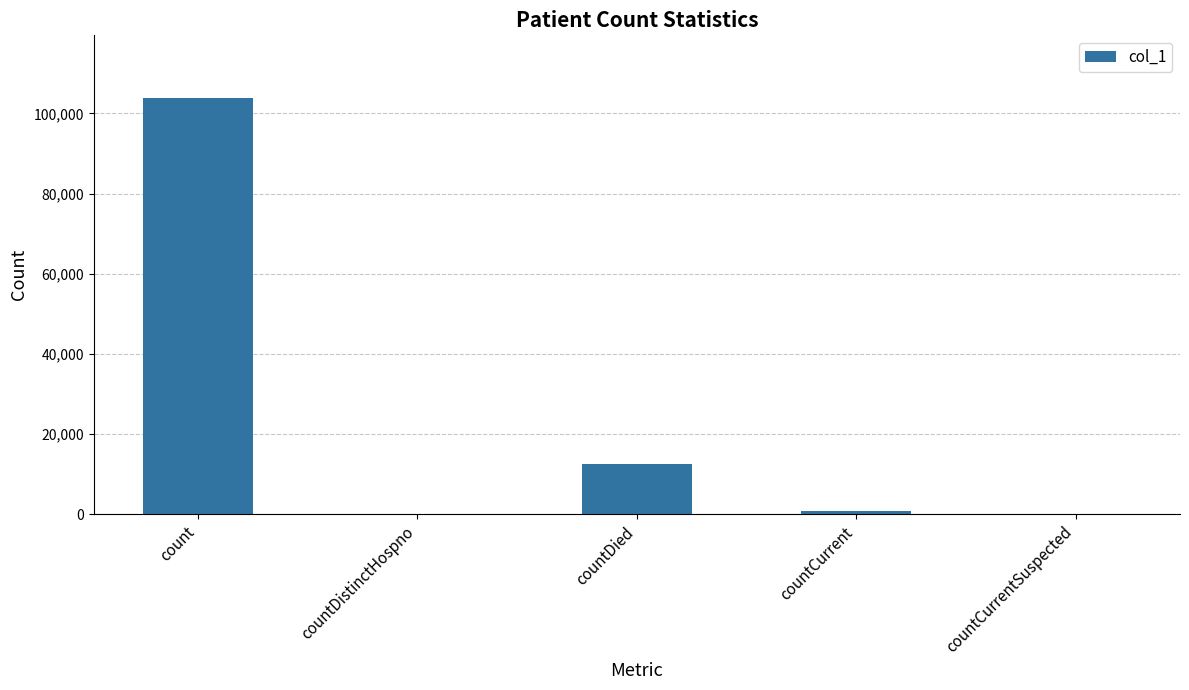

Is it true that the value at count is 103881?

True